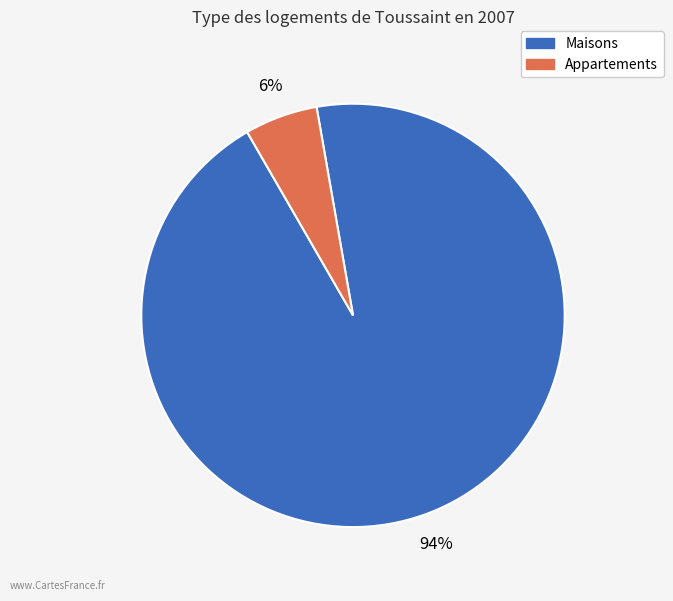

Is there a majority slice in this chart?

Yes